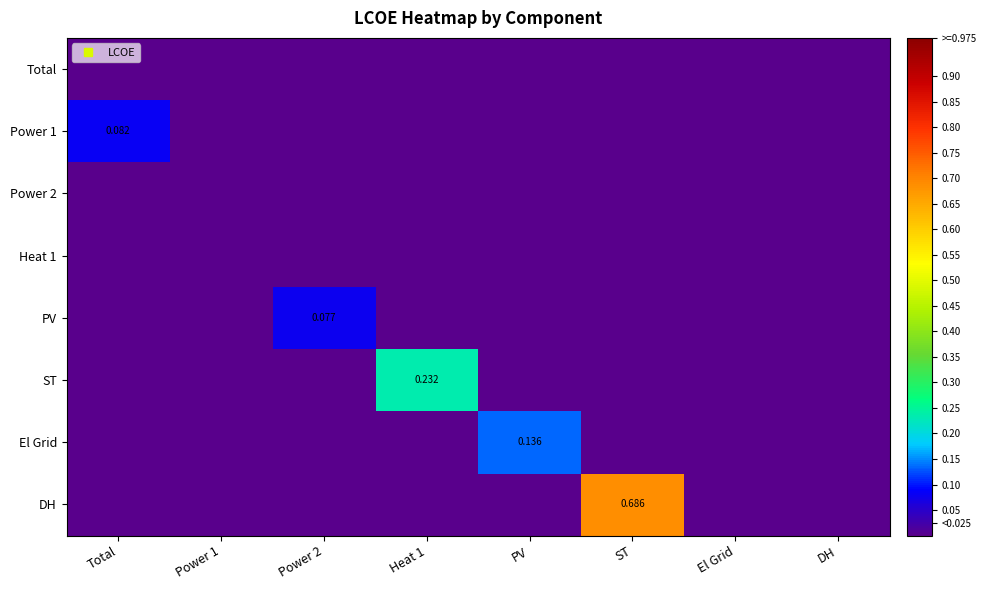

Which label corresponds to the smallest value in the chart?

Total